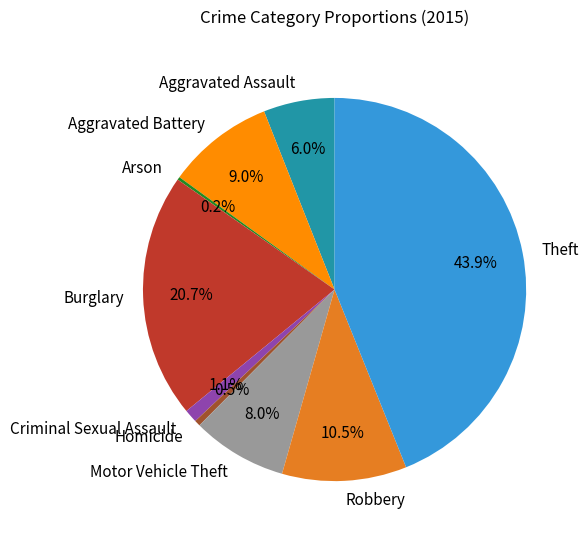

The Burglary slice represents 14% of the pie. True or false?

False